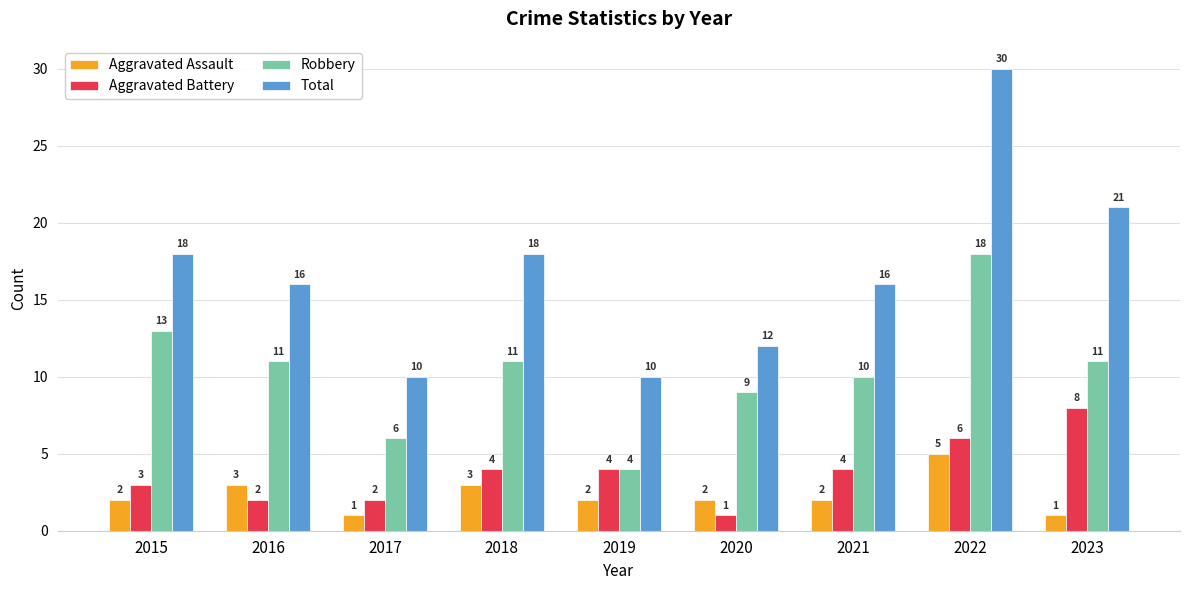

Count the Aggravated Assault values in the range 2 to 3.

6